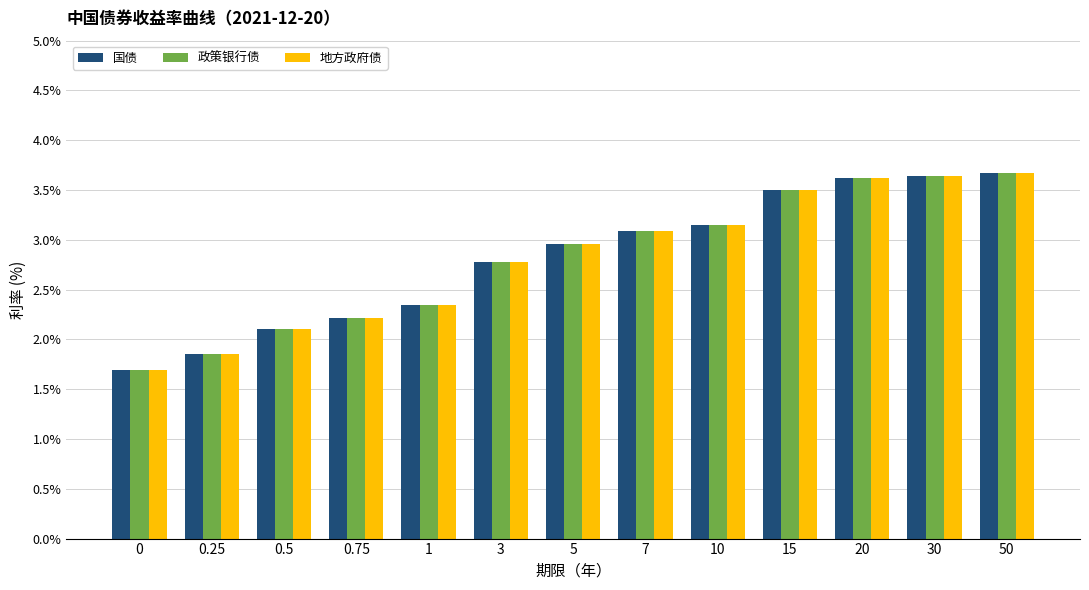

How many bars are there in total?

39